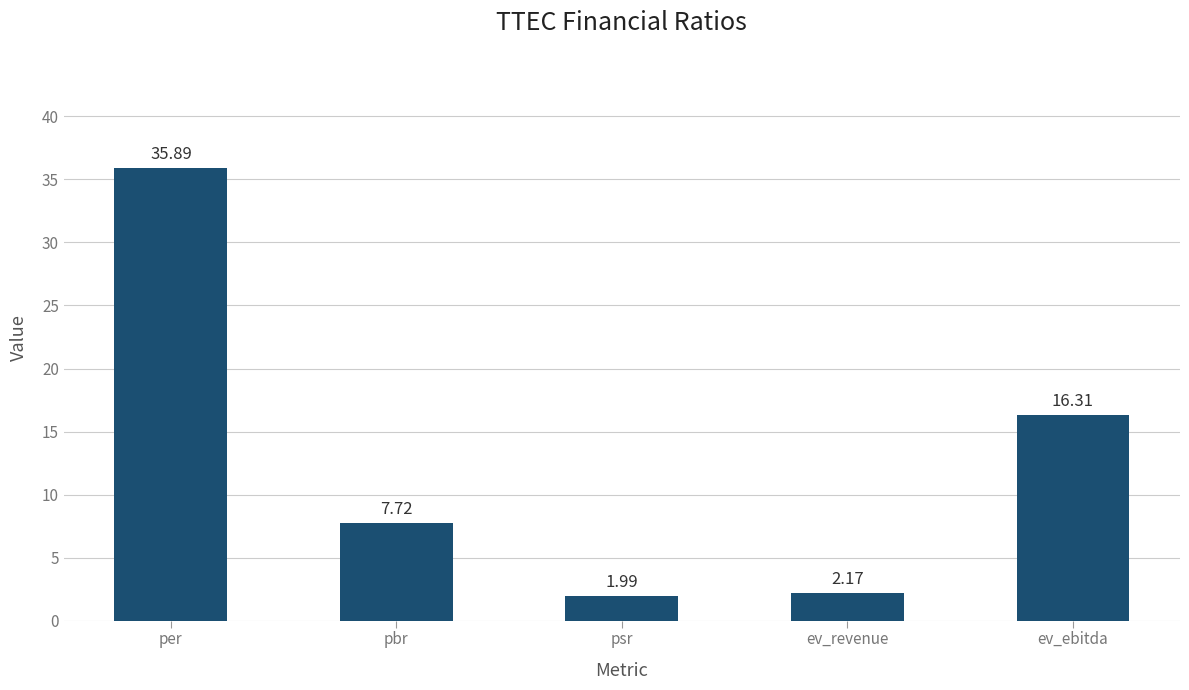

What position from the left is pbr?

2